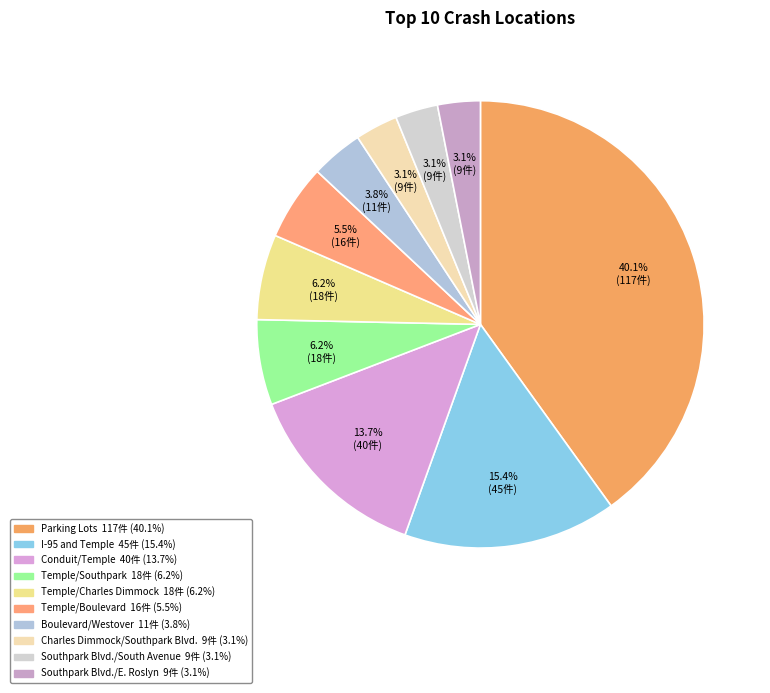

Between Southpark Blvd./E. Roslyn and Temple/Charles Dimmock, which is larger?

Temple/Charles Dimmock